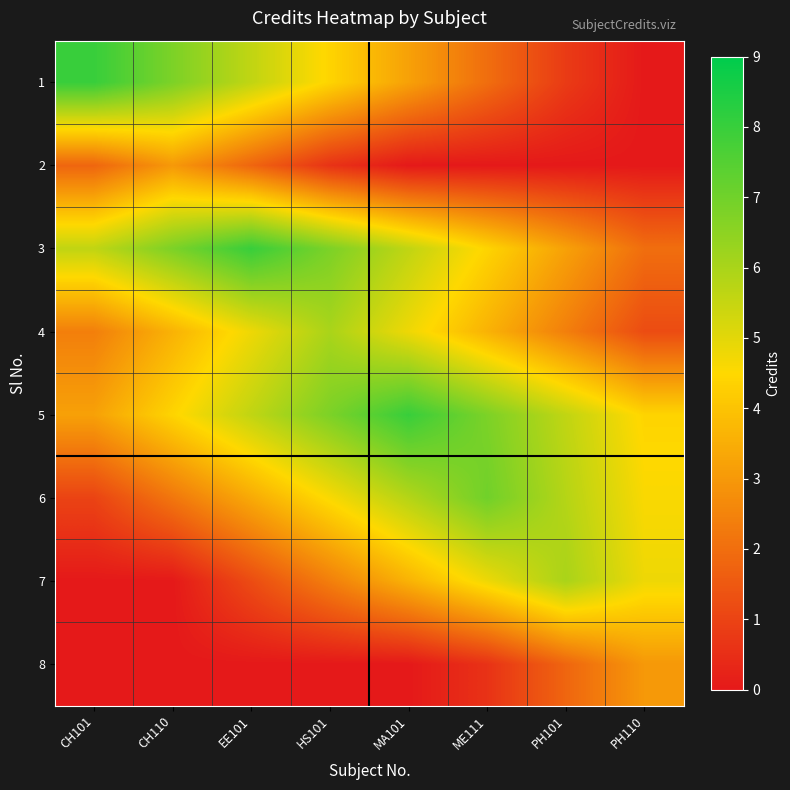

What is the spread (max minus min) of values at ME111?

7.0